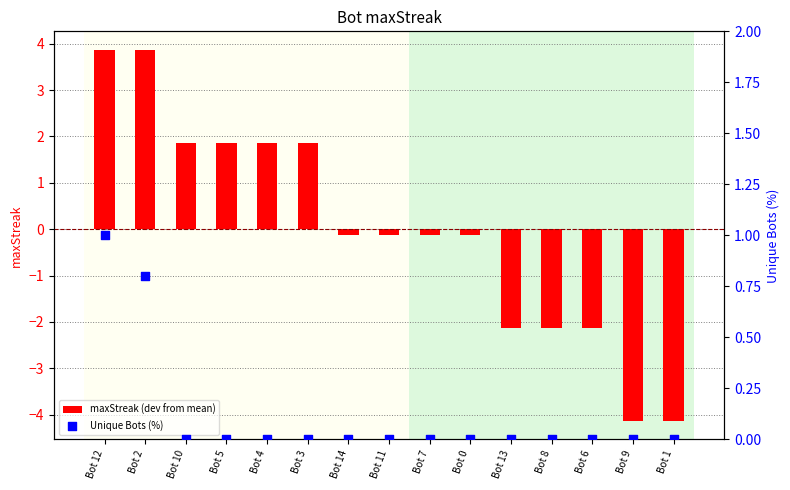

Is the value of maxStreak (dev from mean) at Bot 6 greater than the value of Unique Bots (%) at Bot 5?

No